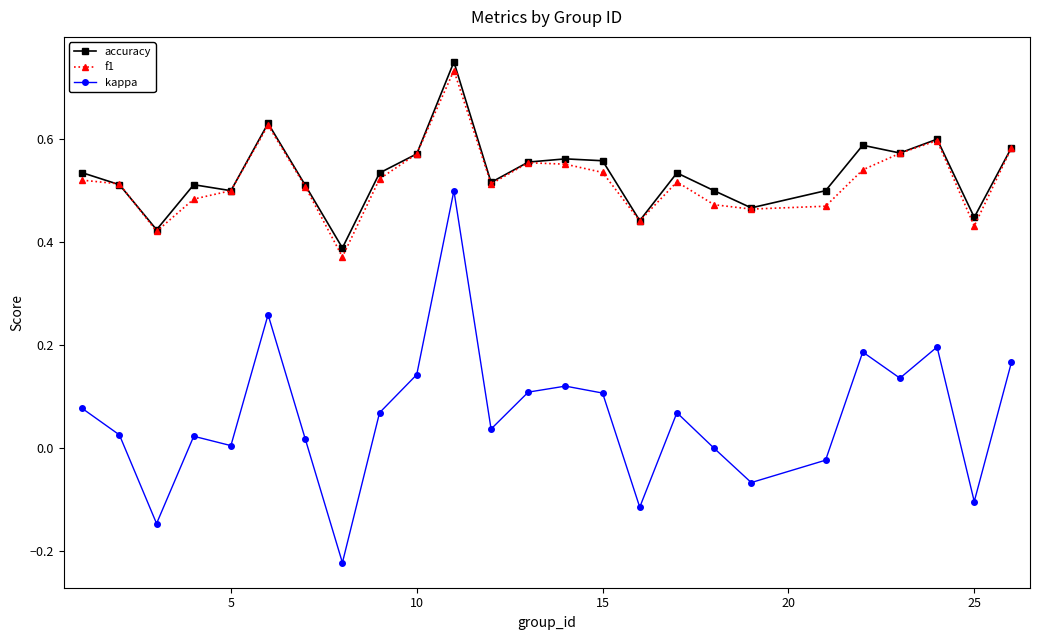

True or false: kappa has more than 1 interior local peaks.

True